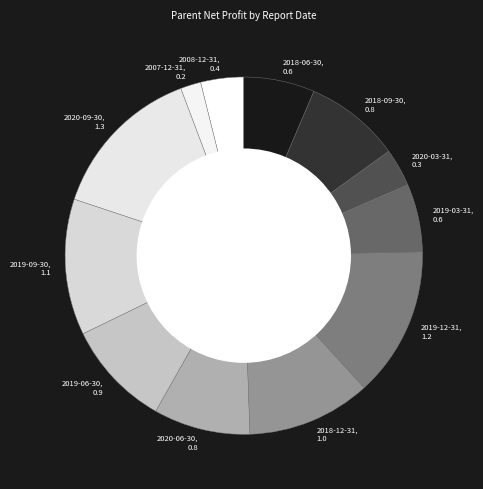

True or false: 2018-12-31 accounts for 23% of the total.

False